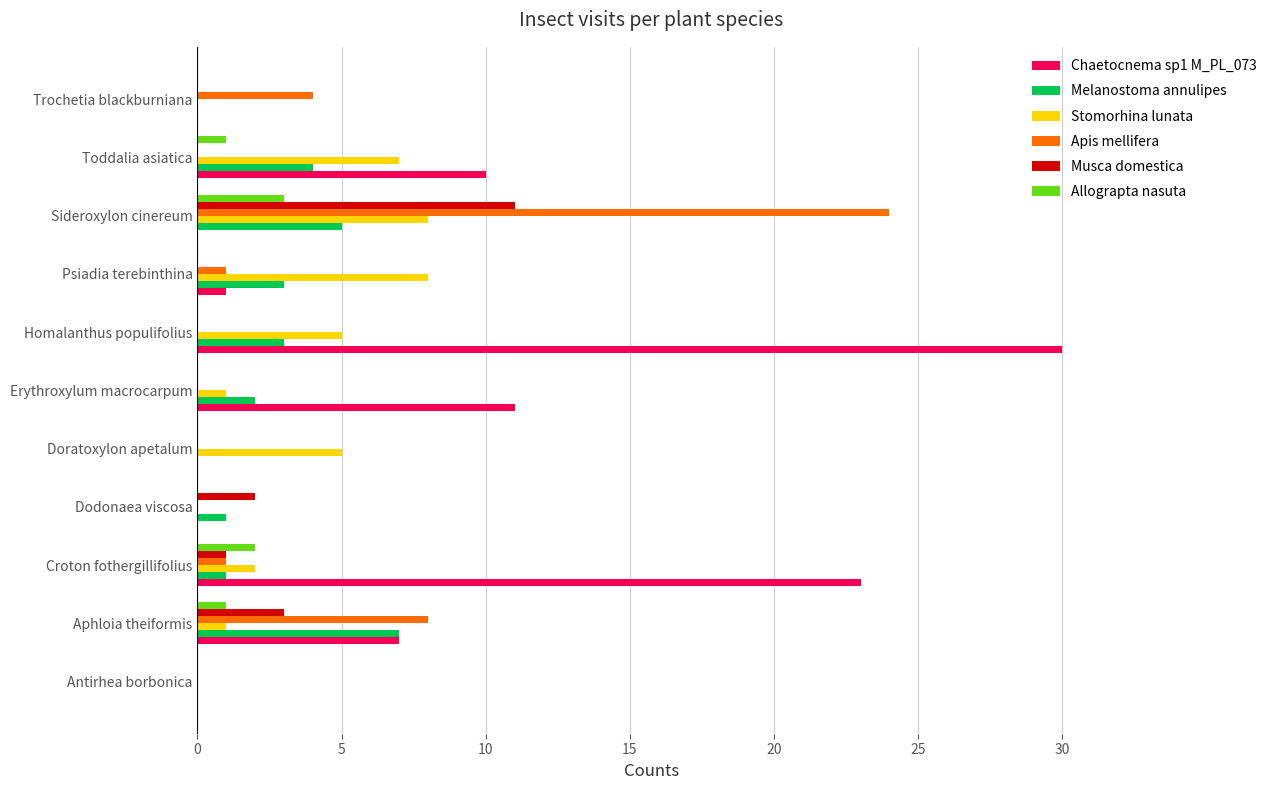

At which category does the chart reach its peak across all series?

Homalanthus populifolius